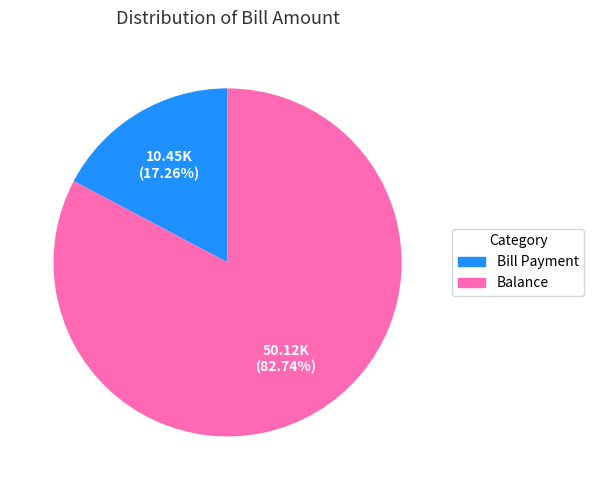

True or false: Balance accounts for 83% of the total.

True